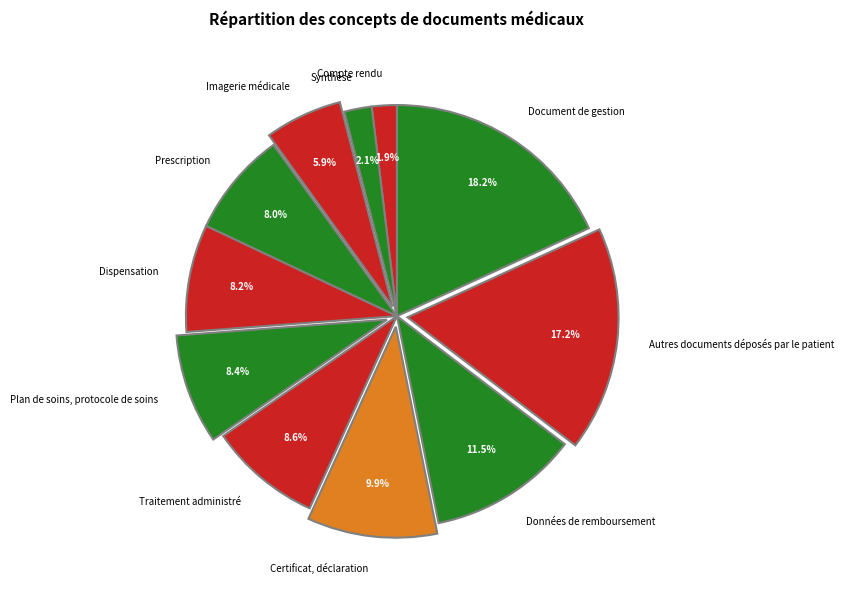

Rank the categories by value from highest to lowest.

Document de gestion, Autres documents déposés par le patient, Données de remboursement, Certificat, déclaration, Traitement administré, Plan de soins, protocole de soins, Dispensation, Prescription, Imagerie médicale, Synthèse, Compte rendu